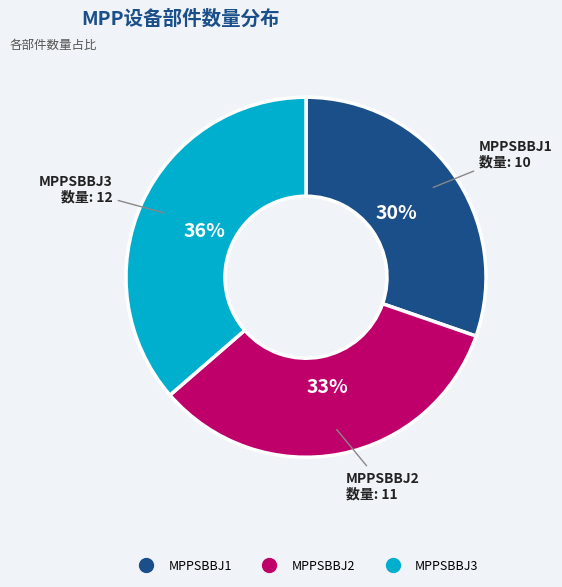

To the nearest percent, what portion does MPPSBBJ1 represent?

30%